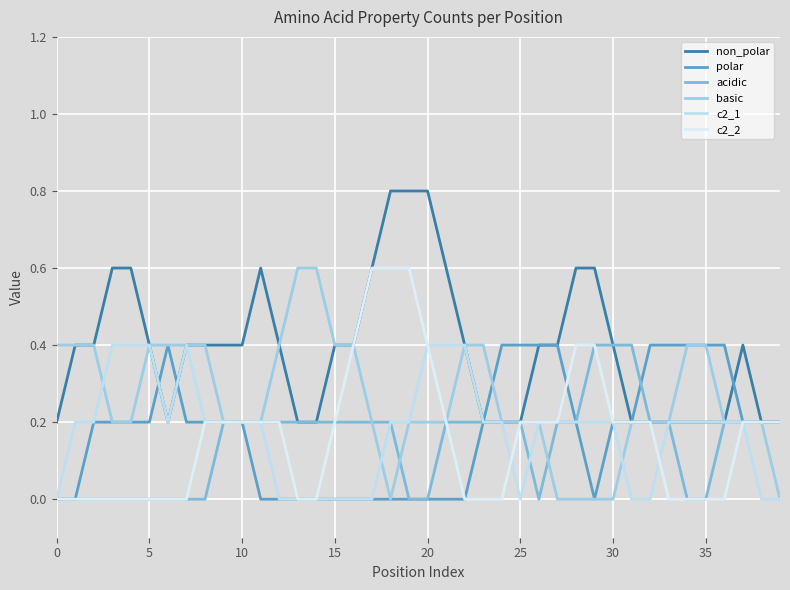

Which category has the highest value in the c2_2 series?

17